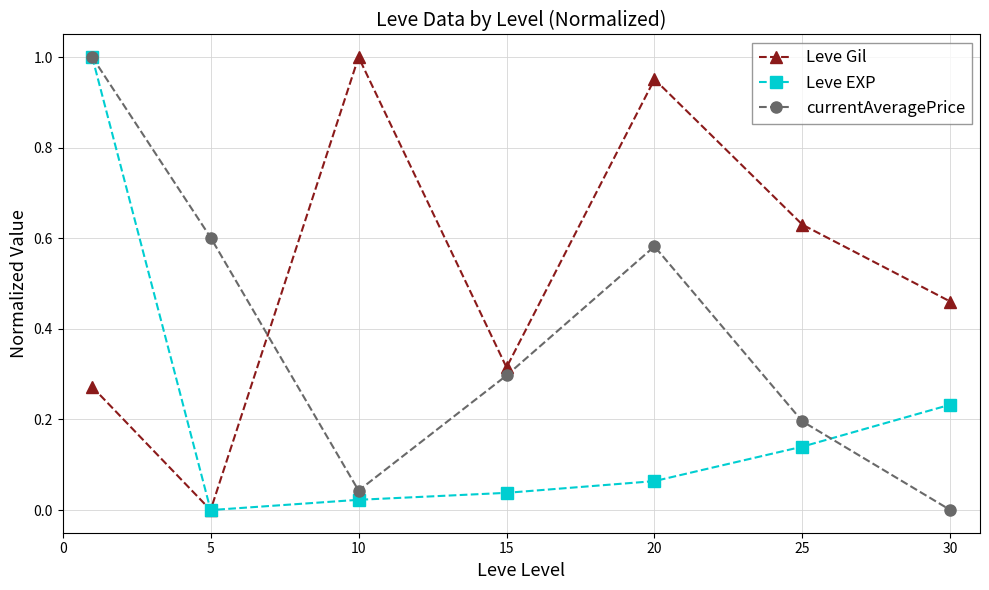

Rank the series by their average value, from lowest to highest.

Leve EXP, currentAveragePrice, Leve Gil